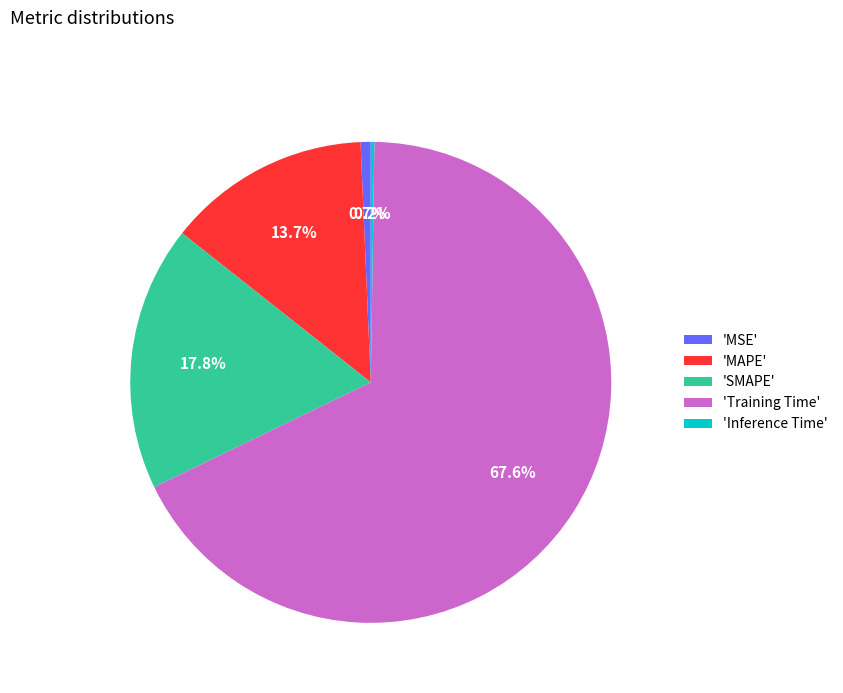

Between 'Training Time' and 'SMAPE', which is larger?

'Training Time'